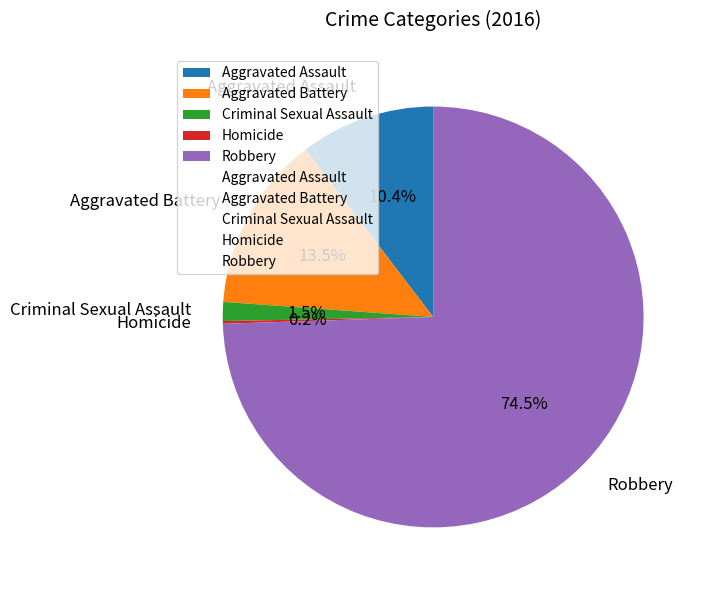

What is the total percentage of Aggravated Battery and Aggravated Assault?

23.9%